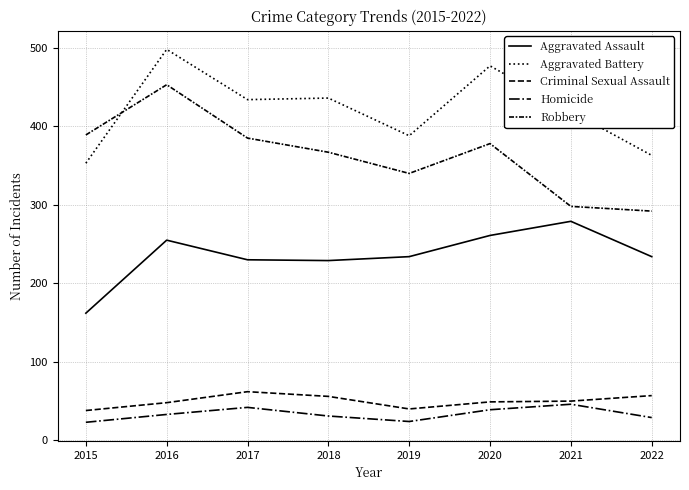

True or false: Criminal Sexual Assault has a value of 26 at 2019.

False